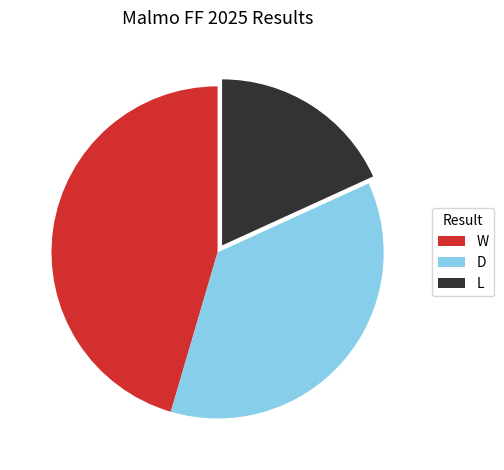

What is the ratio of the value at D to the value at L?

2.0